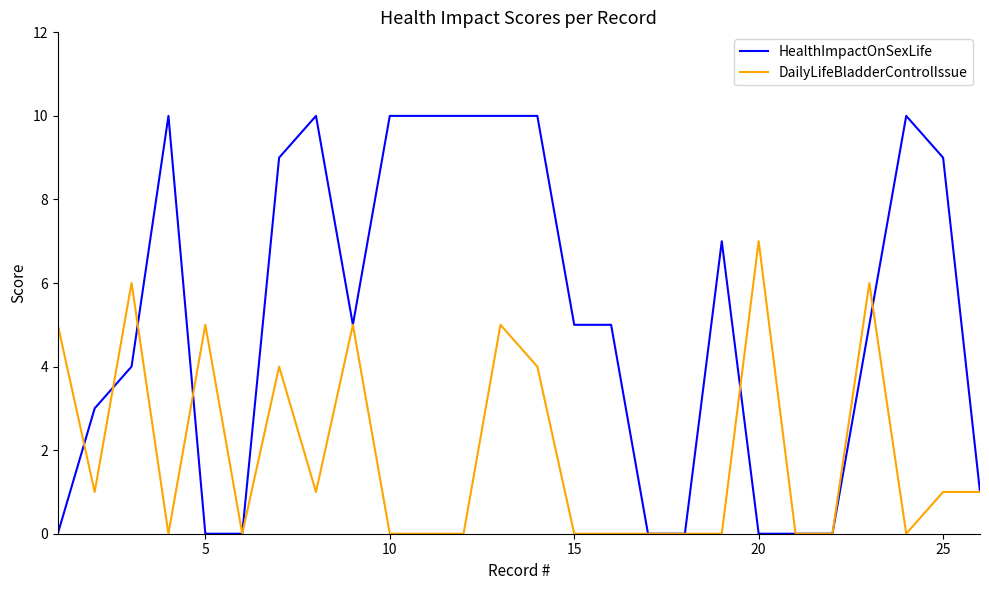

How many DailyLifeBladderControlIssue values are between 0 and 5?

23